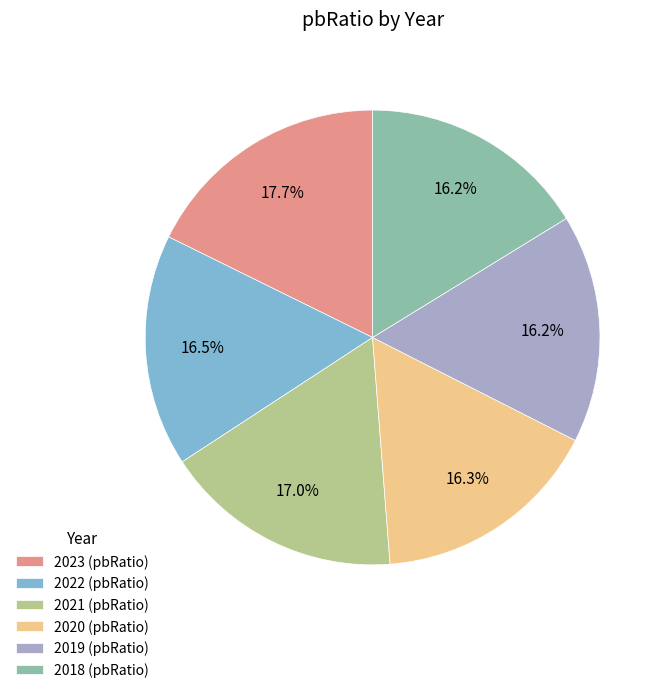

What is the total percentage of 2022 (pbRatio) and 2020 (pbRatio)?

32.8%